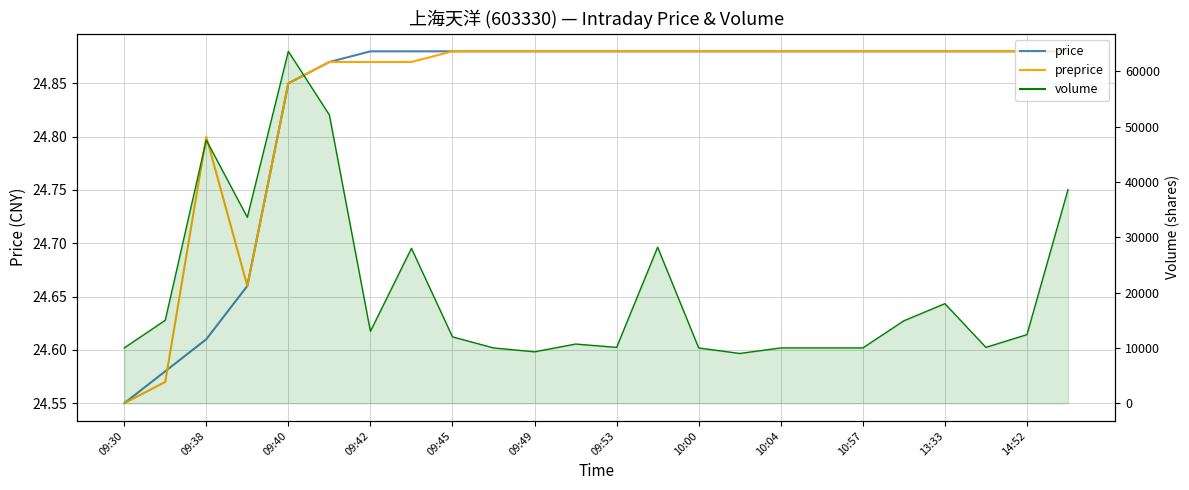

Count the number of data series in this chart.

3